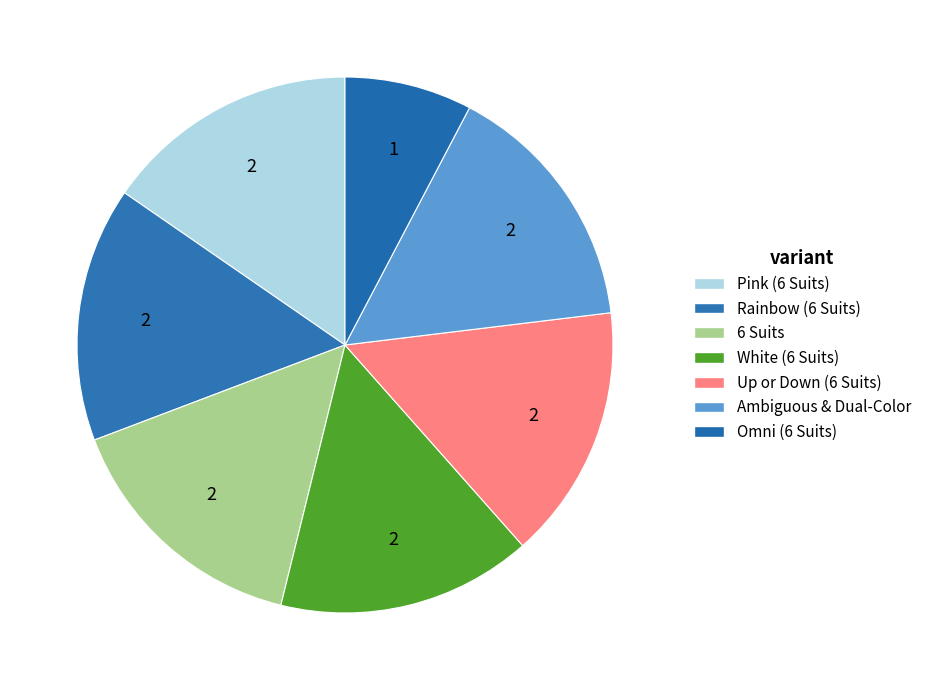

Count the number of slices in the pie.

7